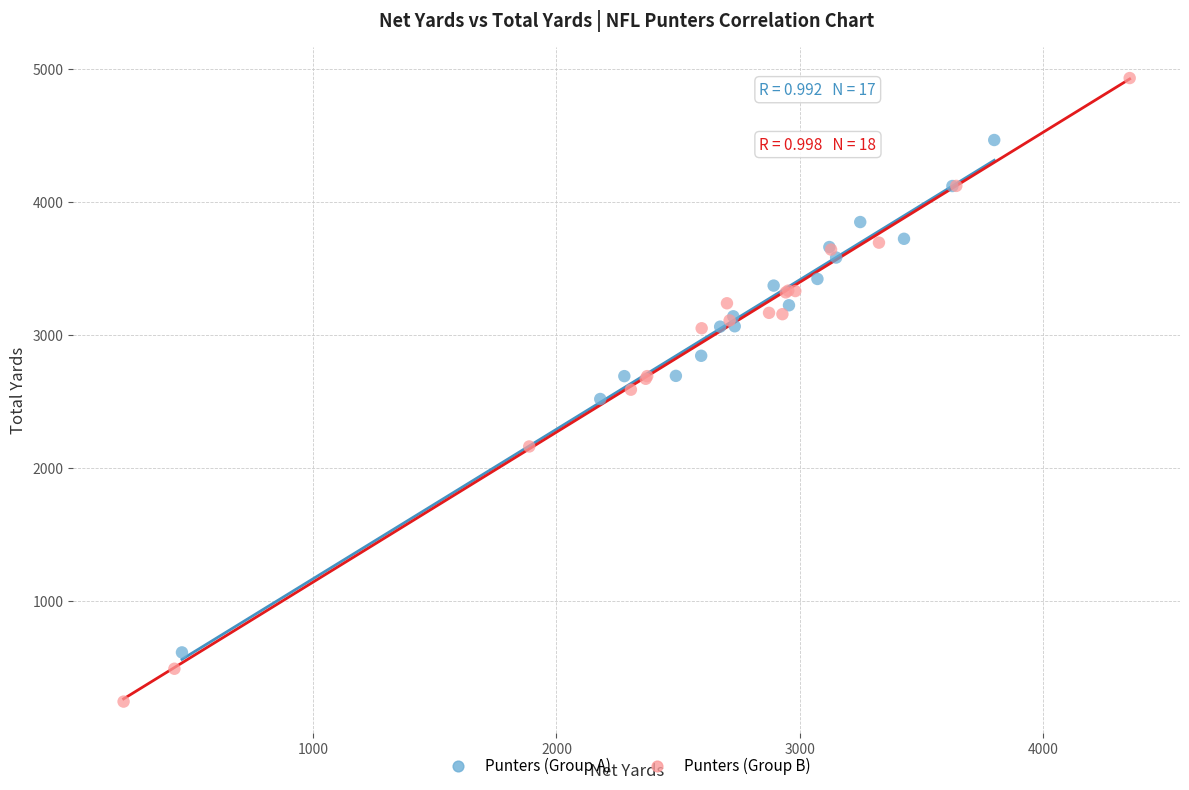

Which series contains the highest Y value?

Punters (Group B)